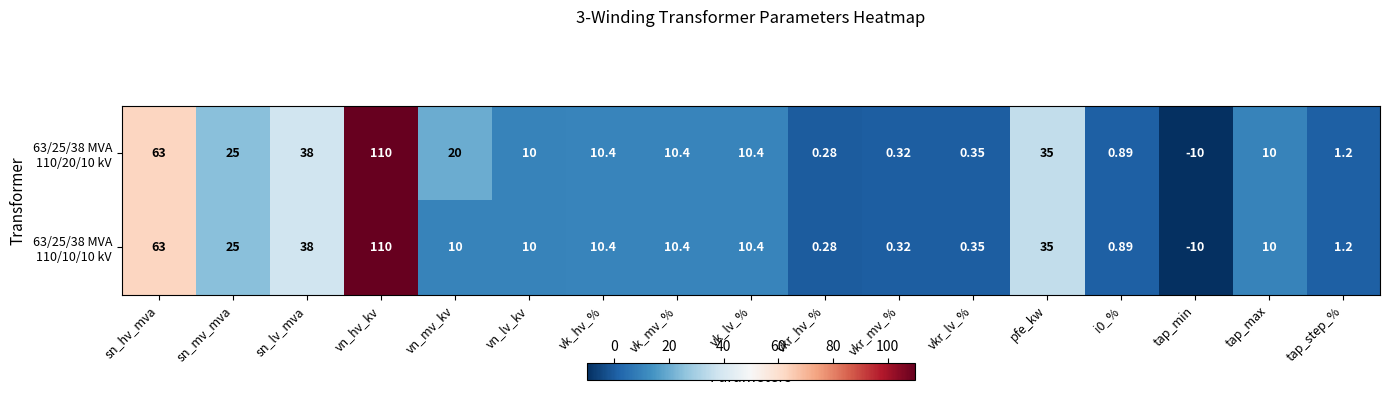

At which category is the sum across all series the highest?

vn_hv_kv